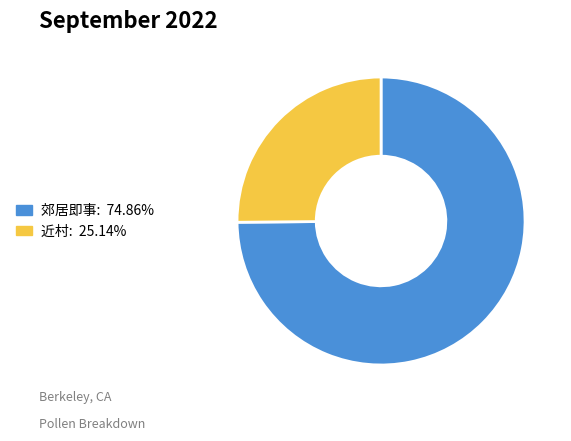

Is there a majority slice in this chart?

Yes